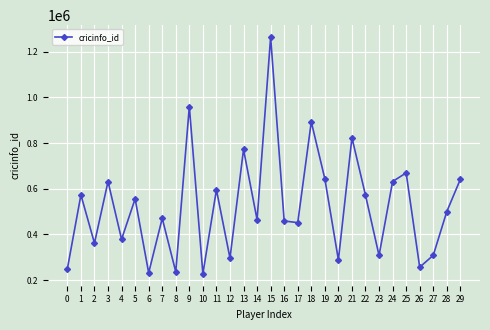

What is the maximum value shown in the chart?

1263691